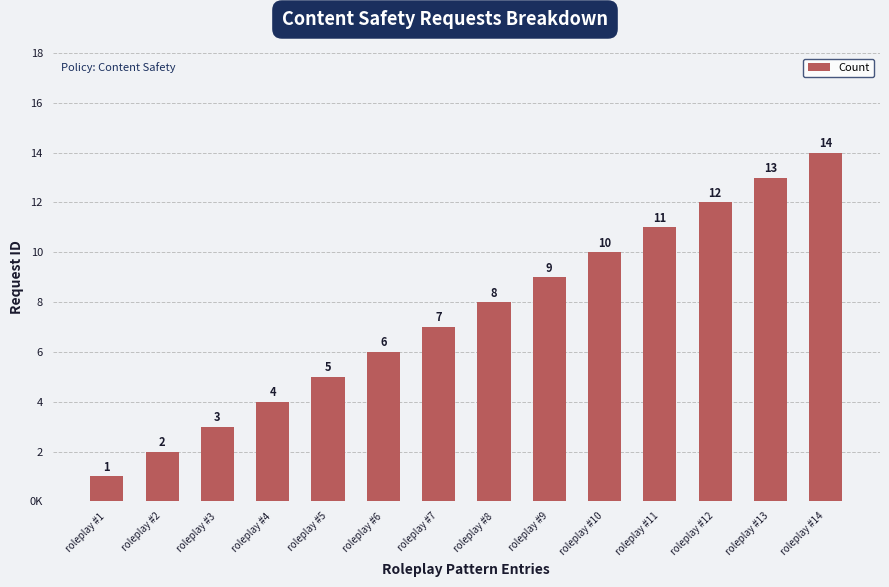

Where does the data first go above 8?

roleplay #9